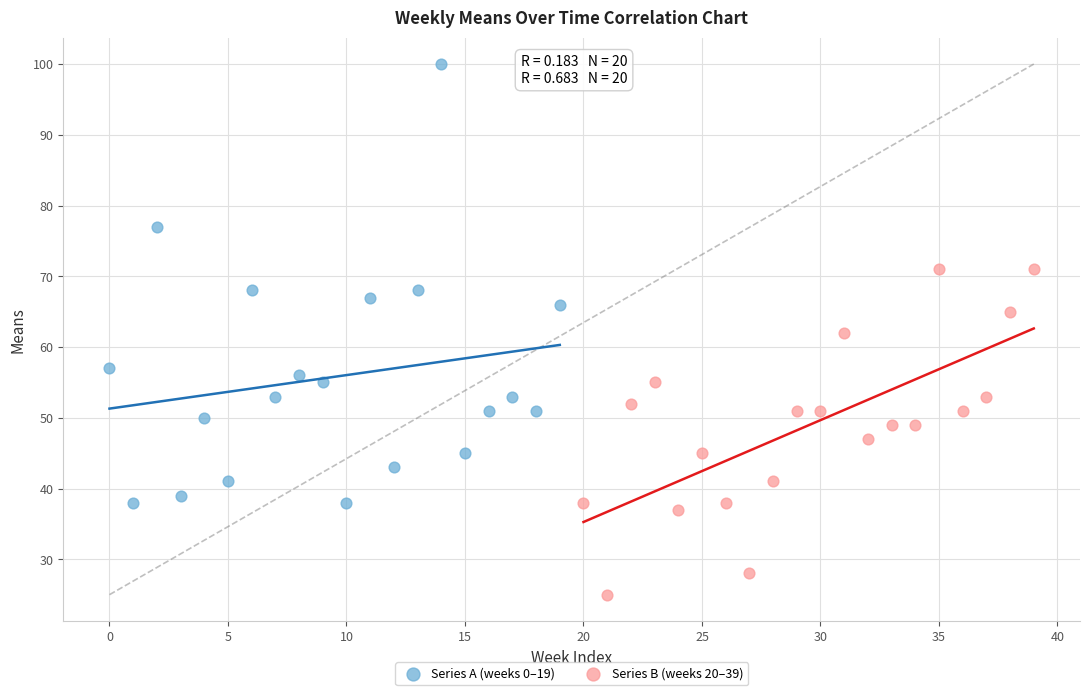

What are all the series names shown in the legend?

Series A (weeks 0–19), Series B (weeks 20–39)